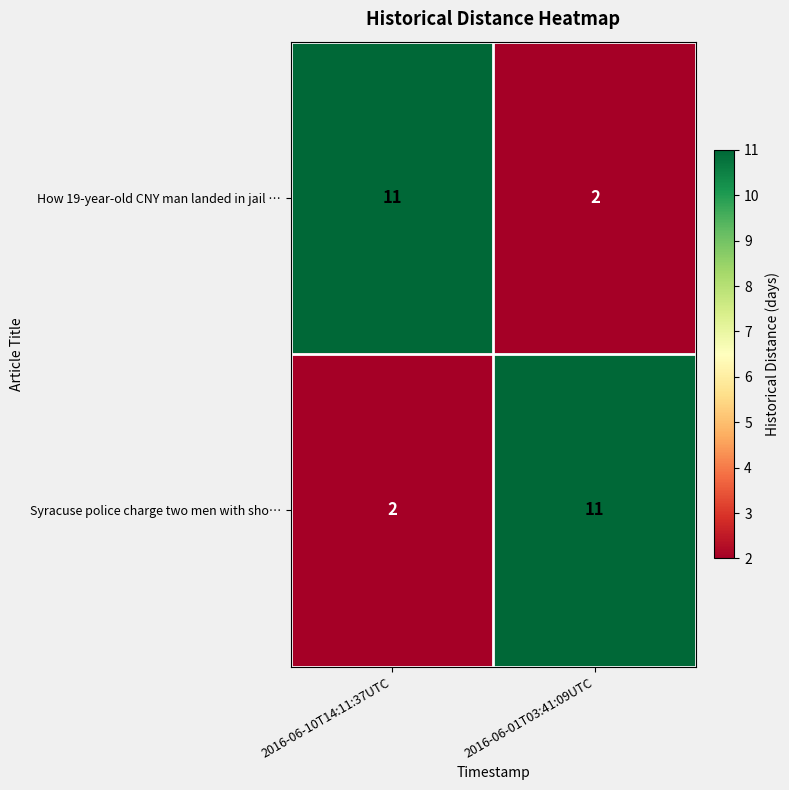

What is the total value across all series at 2016-06-01T03:41:09UTC?

13